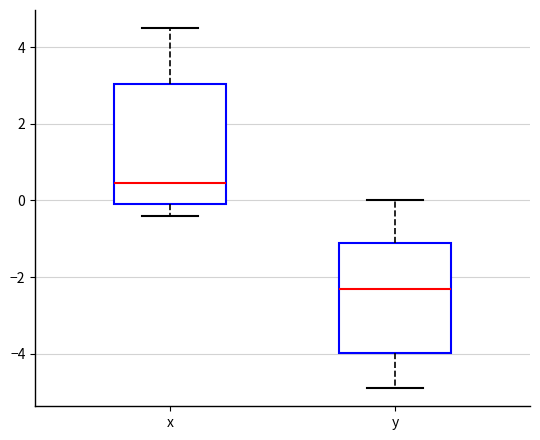

Reading left to right, read every box against the y-axis: the position of its median line, the range the box covers, and the ends of its whiskers. The values are not printed on the chart, so give them approximately, as read against the axis.

x: median 0.4, box 0.0 to 3.0, whiskers -0.4 to 4.6
y: median -2.2, box -4.0 to -1.0, whiskers -4.8 to 0.0